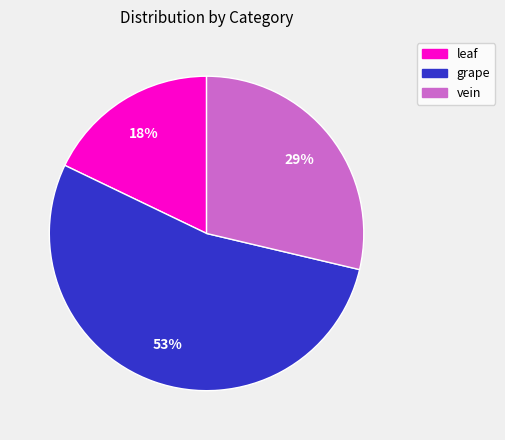

Which slice is the largest?

grape